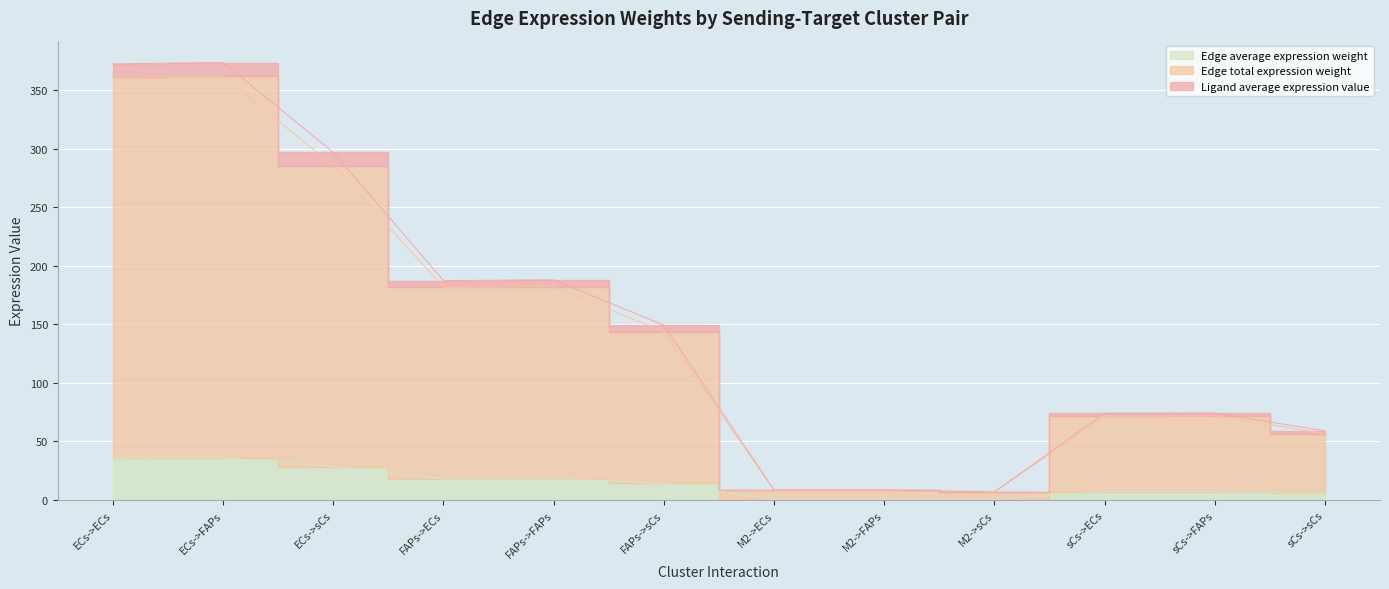

What is the label of the 11th point from the left?

sCs->FAPs